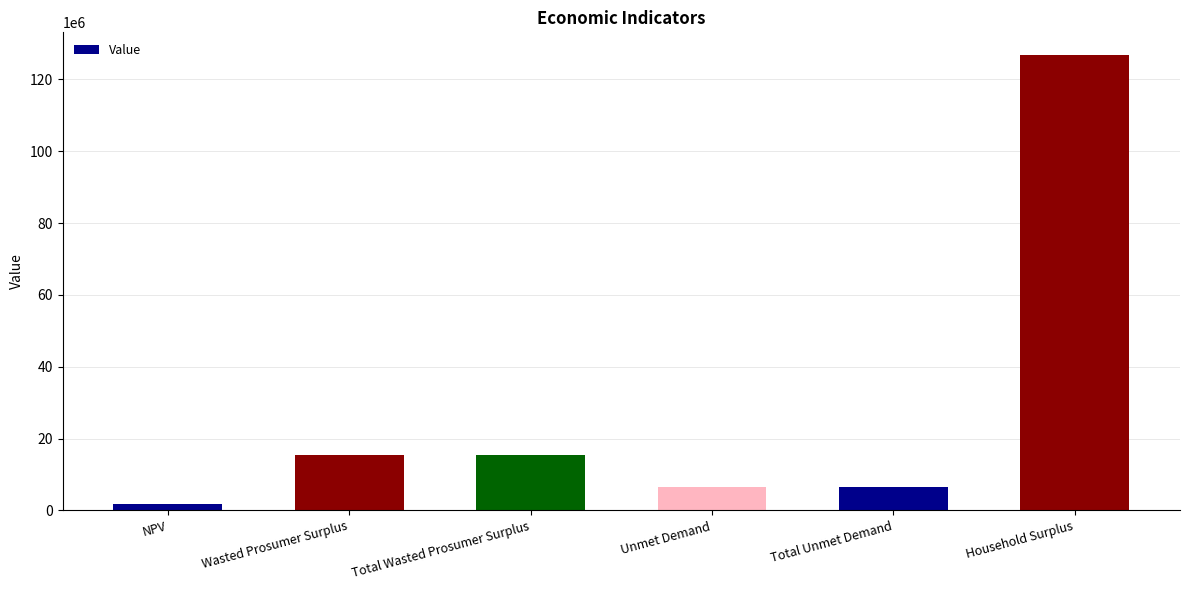

Does the chart contain stacked bars?

No